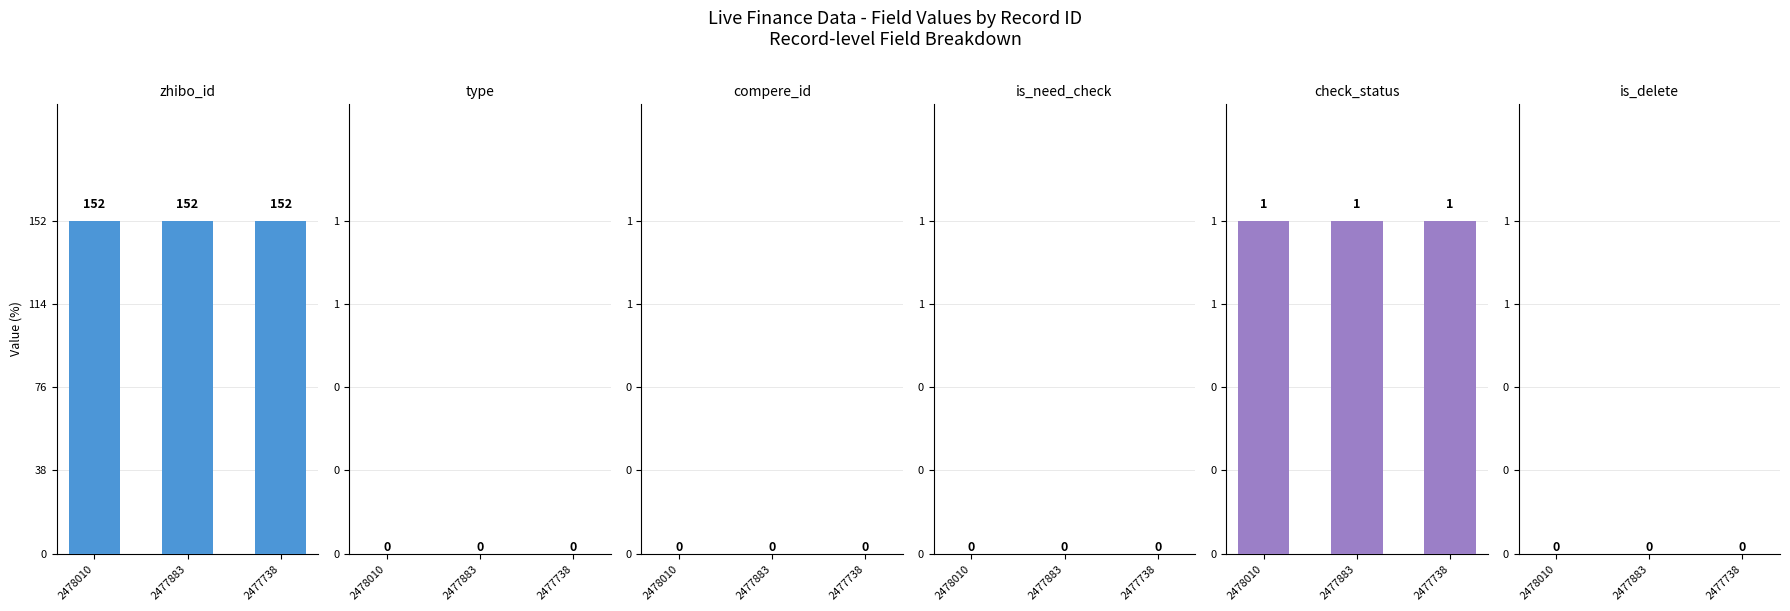

What is the total value across all series at 2478010?

153